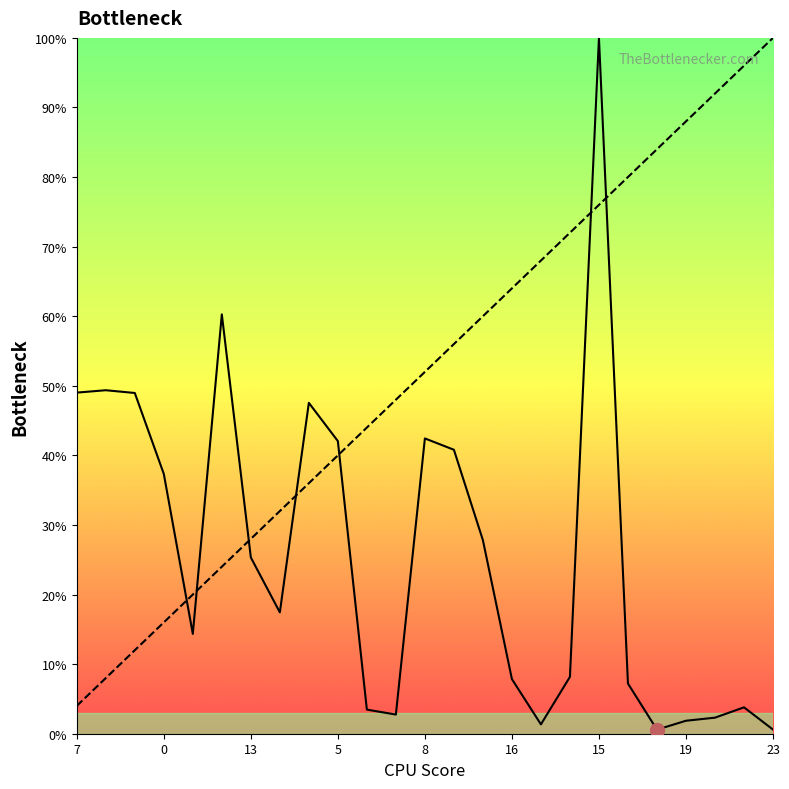

What is the greatest value displayed?

100.0